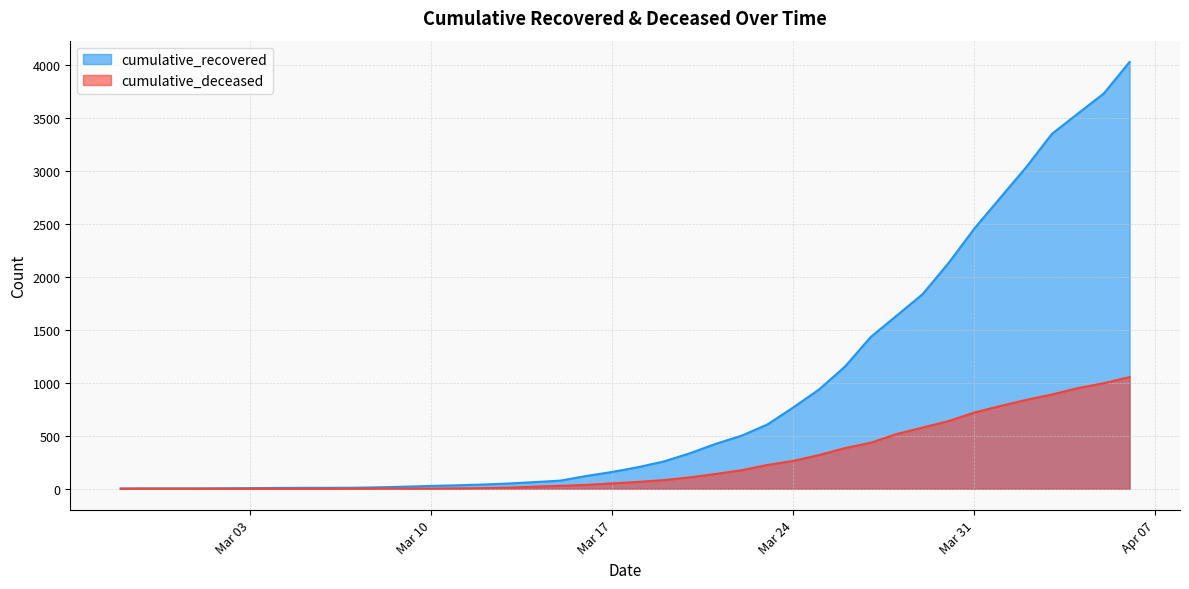

How many lines are shown in the chart?

2